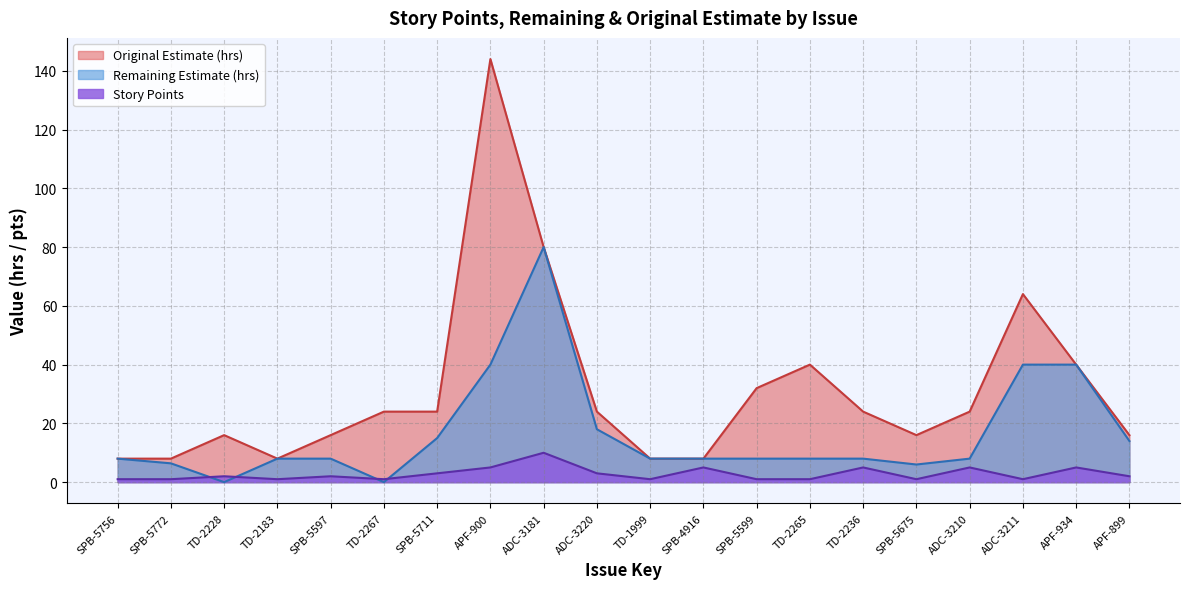

What is the difference between the highest and lowest values at ADC-3211?

63.0